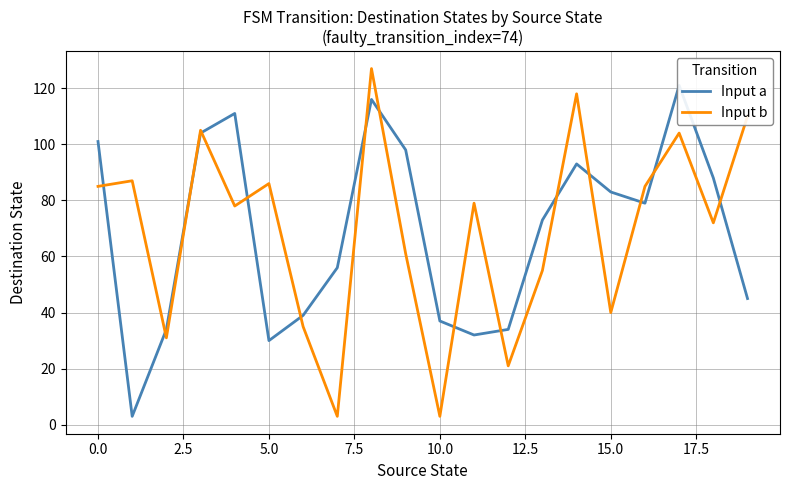

What is the maximum value for Input b?

127